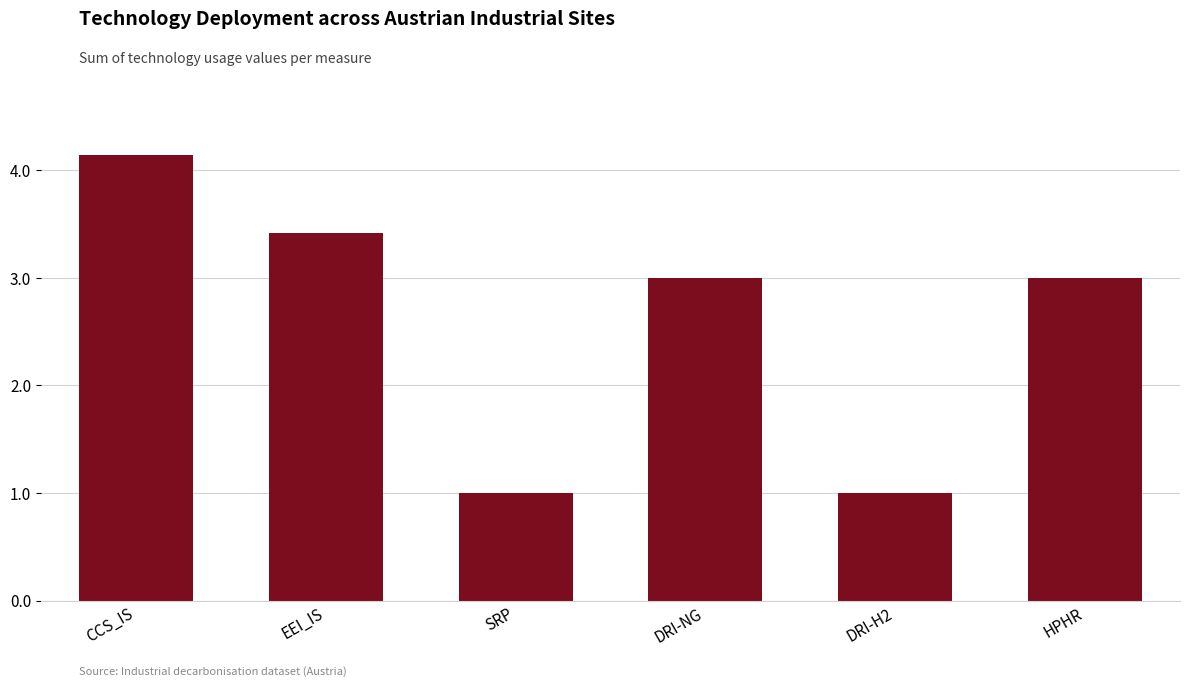

What is the change in value from CCS_IS to SRP?

-3.1